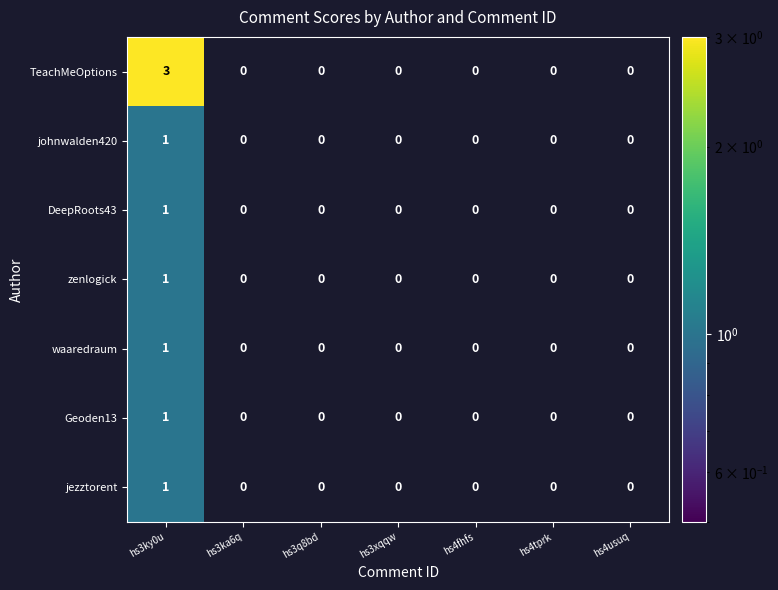

Count the number of categories in the chart.

7